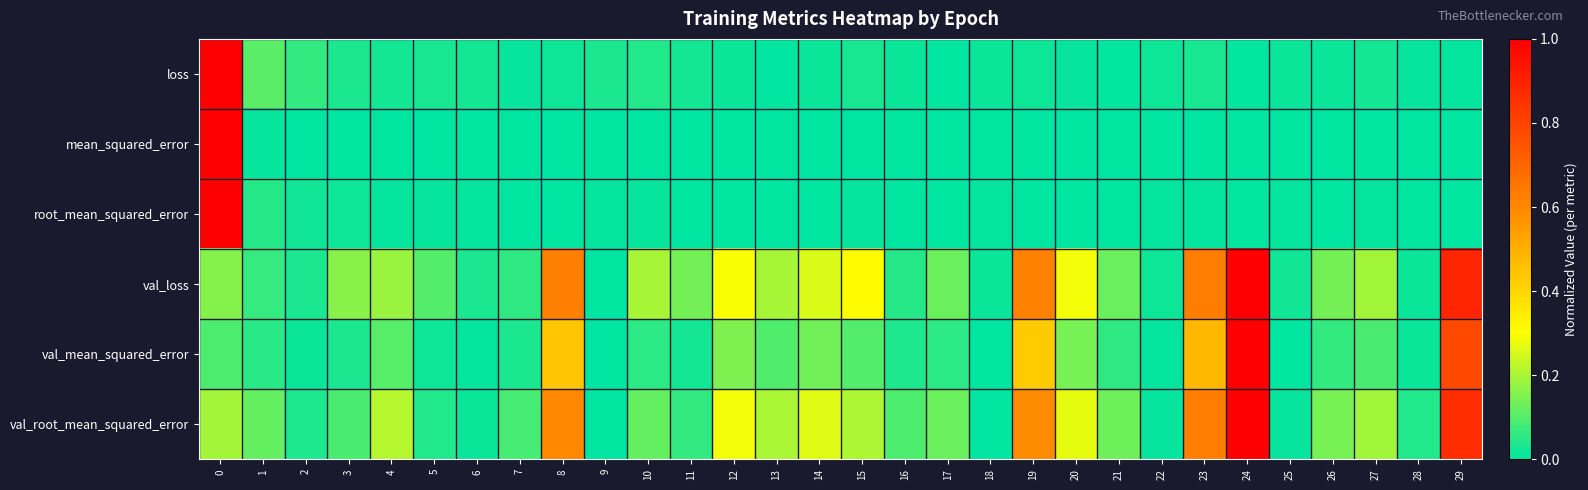

What is the total value across all series at 24?

3.0